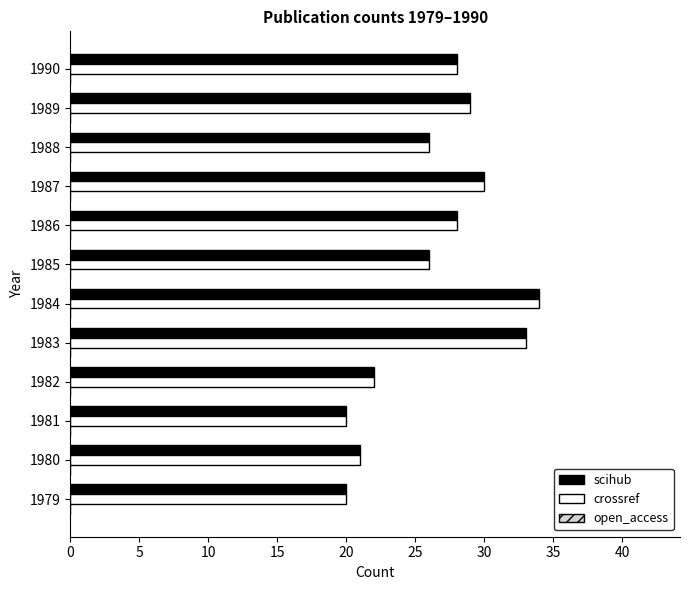

What is the total value across all series at 1984?

68